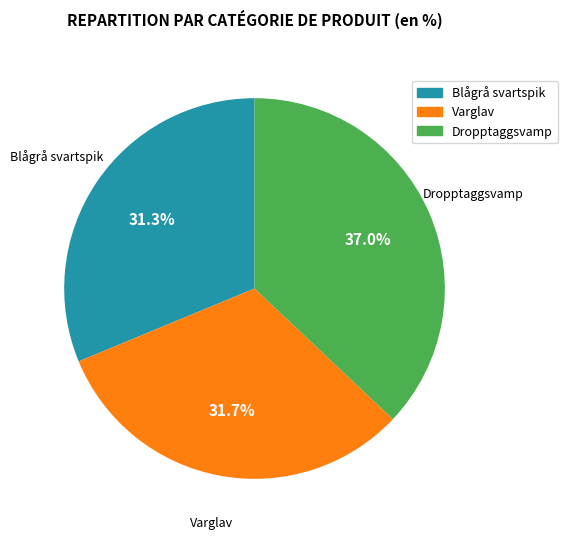

Does Dropptaggsvamp represent more than half of the total?

No